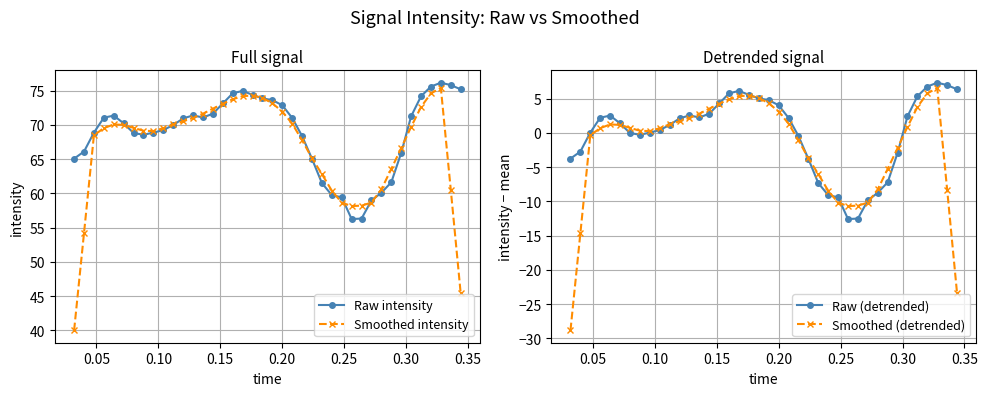

True or false: Smoothed (detrended) has more than 1 interior local peaks.

True